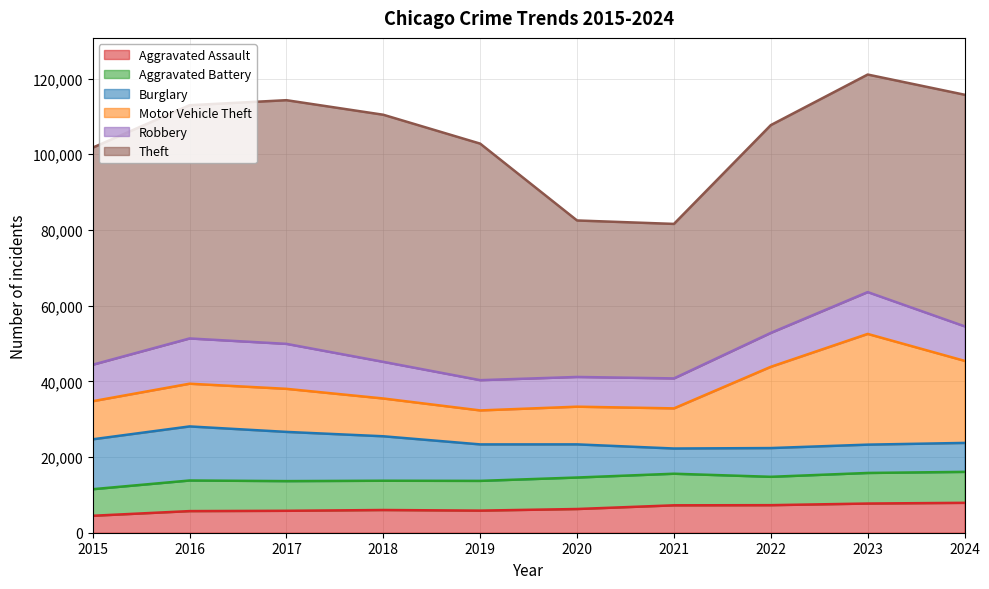

Reading left to right, list all the values displayed in this chart.

Aggravated Assault: 4480	5713	5793	6002	5841	6265	7242	7281	7712	7900
Aggravated Battery: 7018	8085	7845	7734	7858	8320	8346	7494	8079	8179
Burglary: 13184	14289	13001	11747	9638	8758	6662	7594	7482	7649
Motor Vehicle Theft: 10068	11285	11380	9985	8978	9959	10605	21470	29254	21685
Robbery: 9638	11960	11881	9681	7995	7855	7920	8965	11053	9125
Theft: 57352	61623	64386	65289	62498	41347	40819	54896	57481	61192